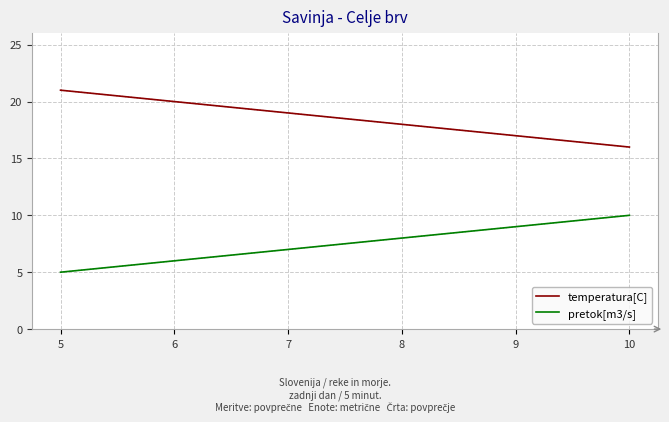

At which label does pretok[m3/s] reach its minimum?

5